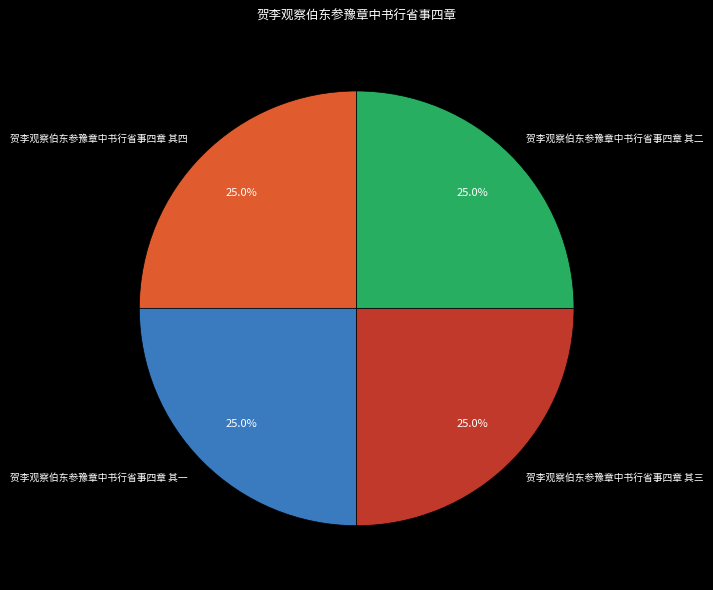

What is the ratio of the value at 贺李观察伯东参豫章中书行省事四章 其四 to the value at 贺李观察伯东参豫章中书行省事四章 其一?

1.0